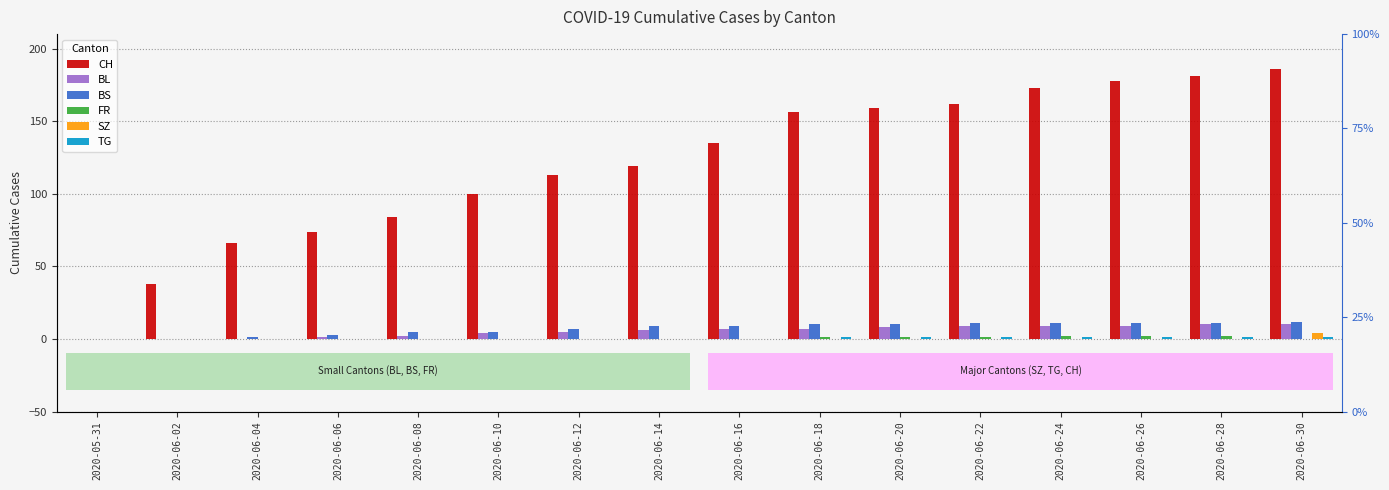

What position from the left is 2020-06-14?

8